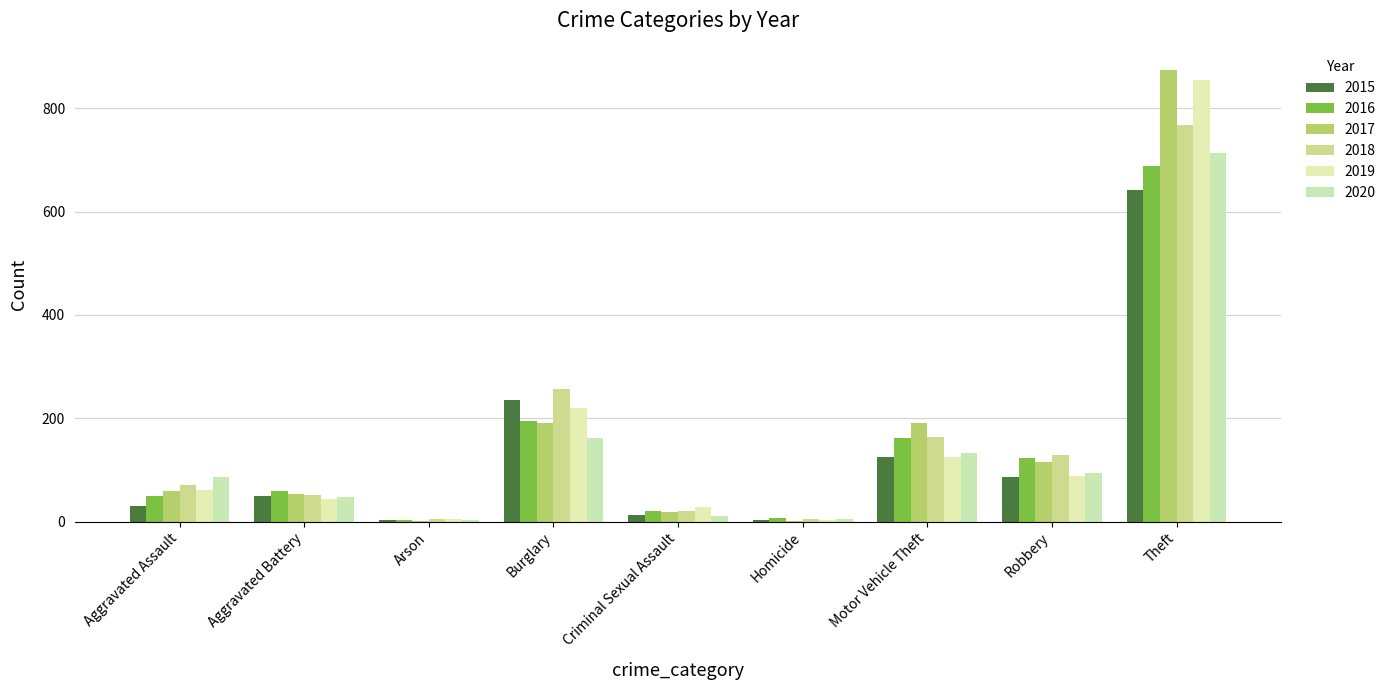

What is the difference between the 2015 values at Aggravated Battery and Arson?

47